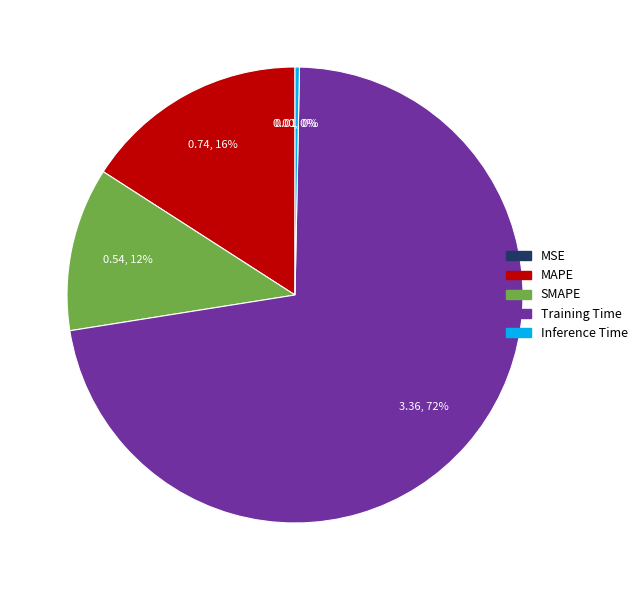

Is the sum of Inference Time and MAPE greater than half?

No